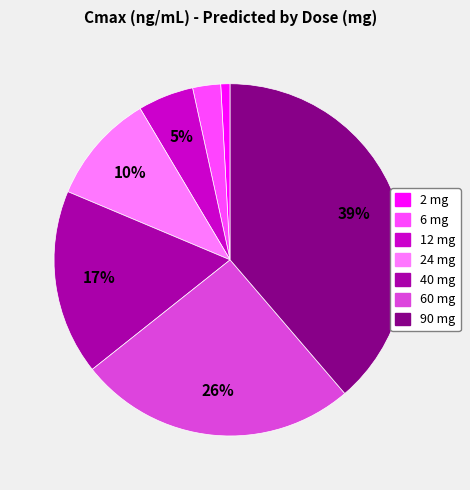

Which category has the smallest portion of the pie?

2 mg